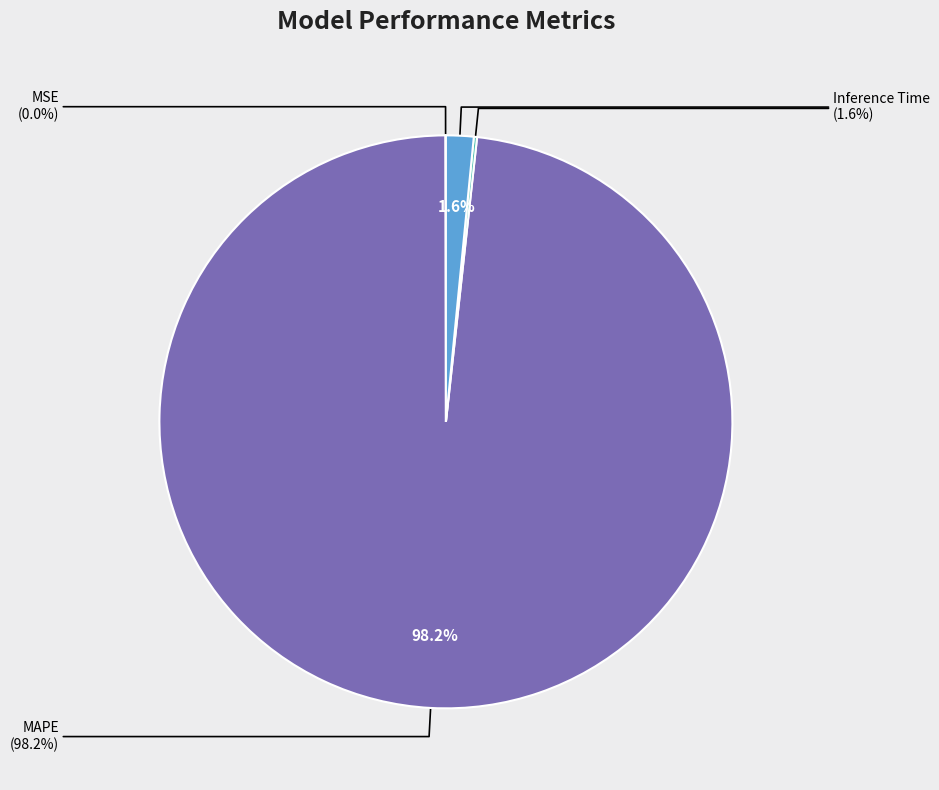

Which has a higher value, MSE or MAPE?

MAPE